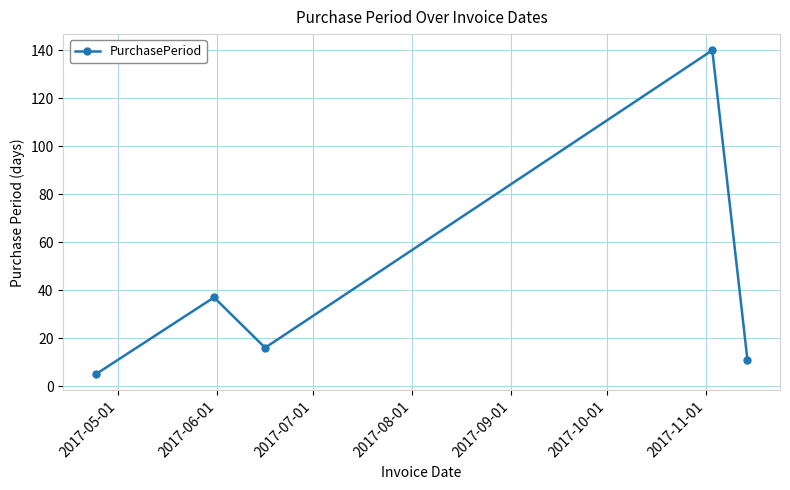

What is the average value?

42